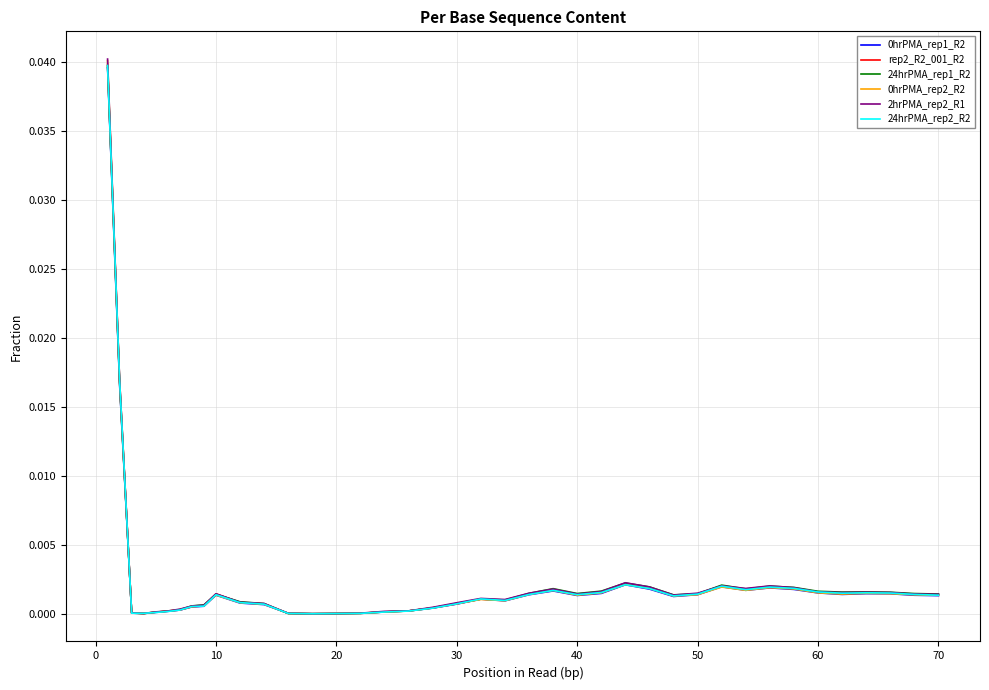

Which series has the largest range (max minus min)?

2hrPMA_rep2_R1